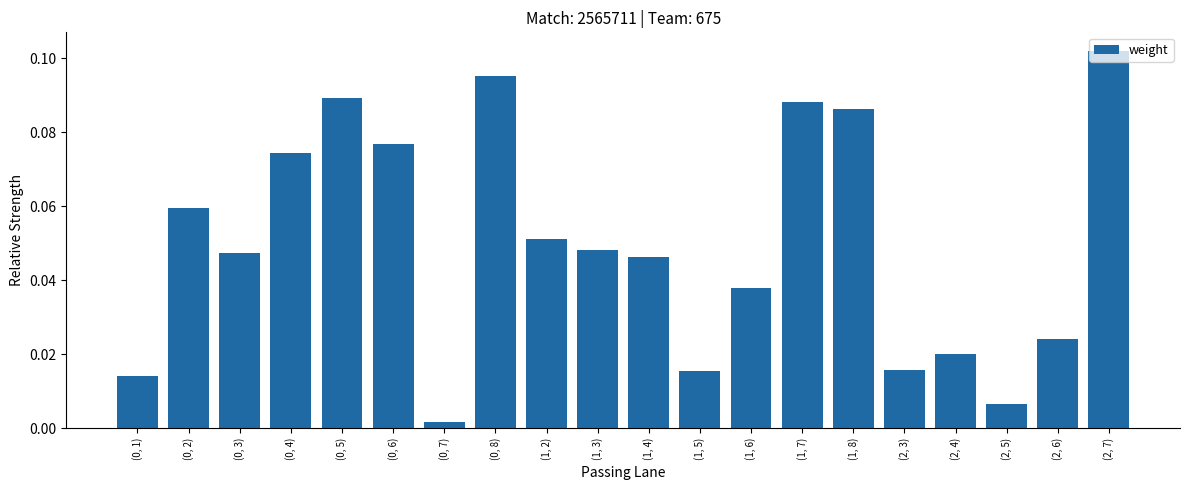

Which label corresponds to the largest value in the chart?

(2, 7)